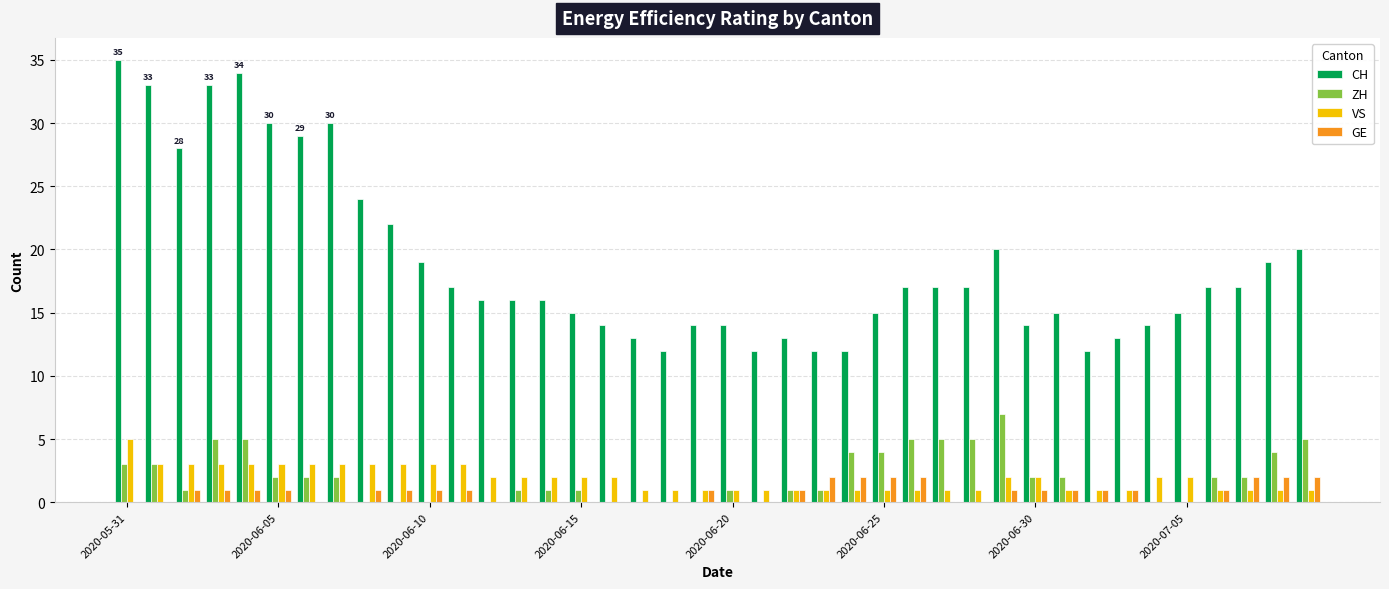

How many ZH values are between 0 and 4?

33